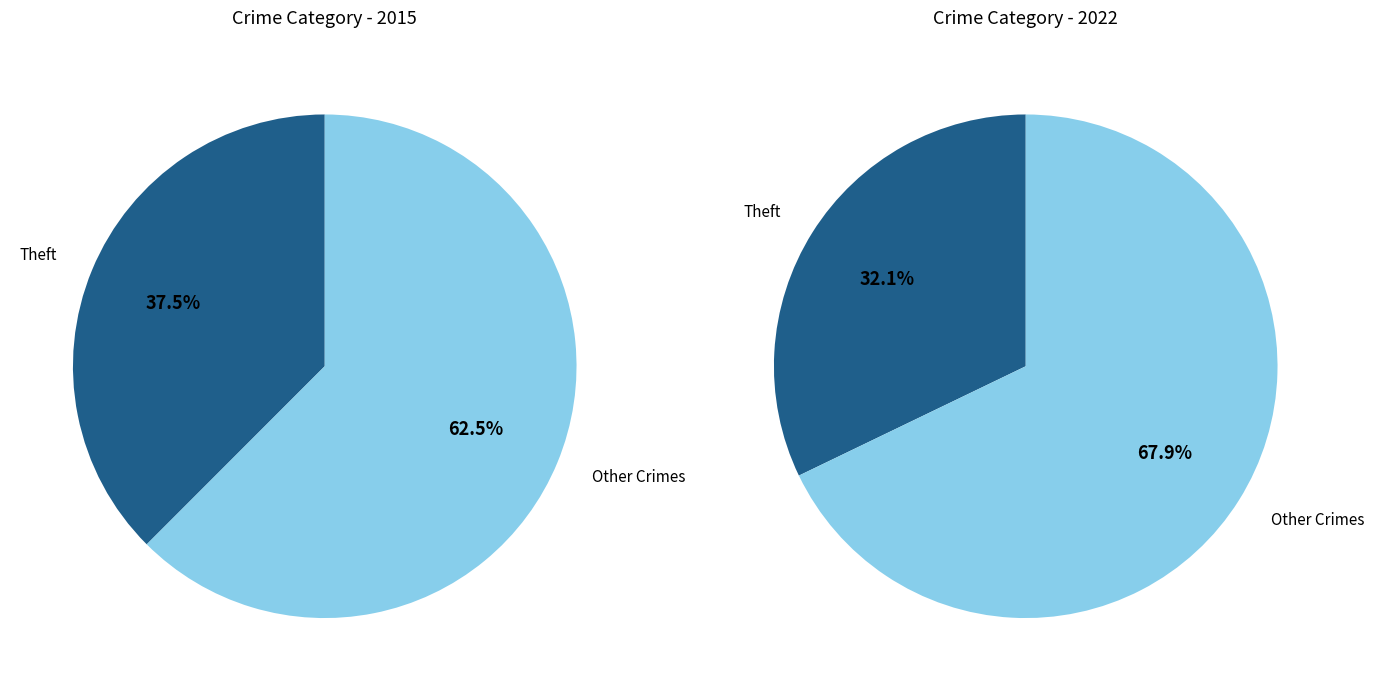

Is Criminal Sexual Assault the majority of the pie?

No